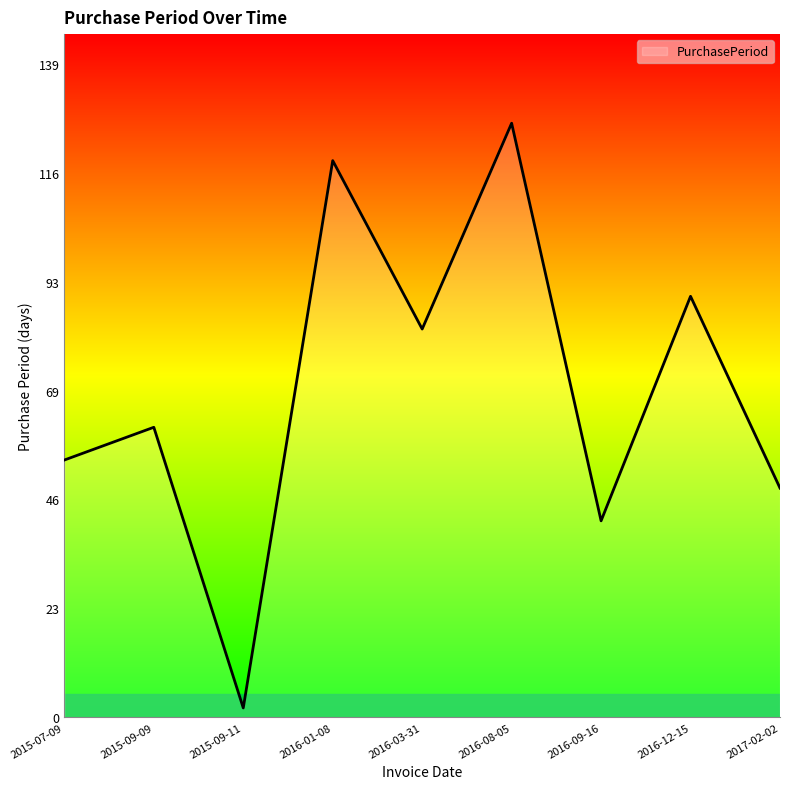

Rank the categories by value from highest to lowest.

2016-08-05, 2016-01-08, 2016-12-15, 2016-03-31, 2015-09-09, 2015-07-09, 2017-02-02, 2016-09-16, 2015-09-11